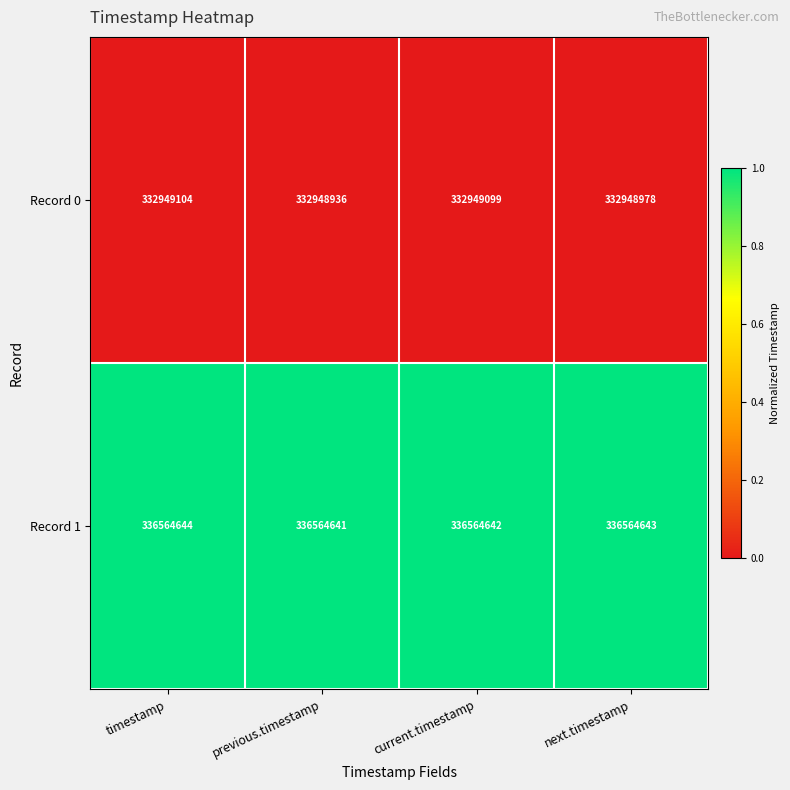

Reading left to right, transcribe all the data shown in this chart.

Record 0: 332949104	332948936	332949099	332948978
Record 1: 336564644	336564641	336564642	336564643